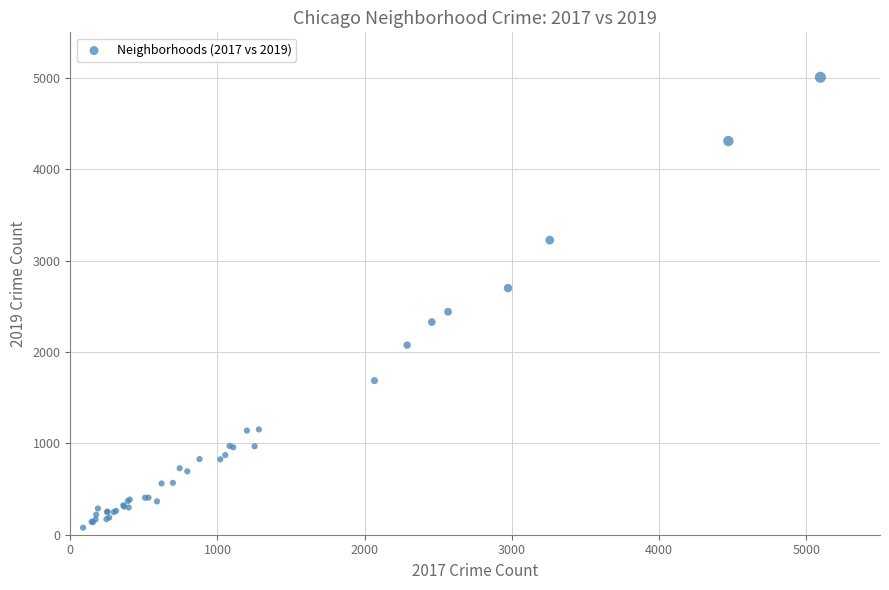

What Y value in the scatter plot is closest to 2542?

2441